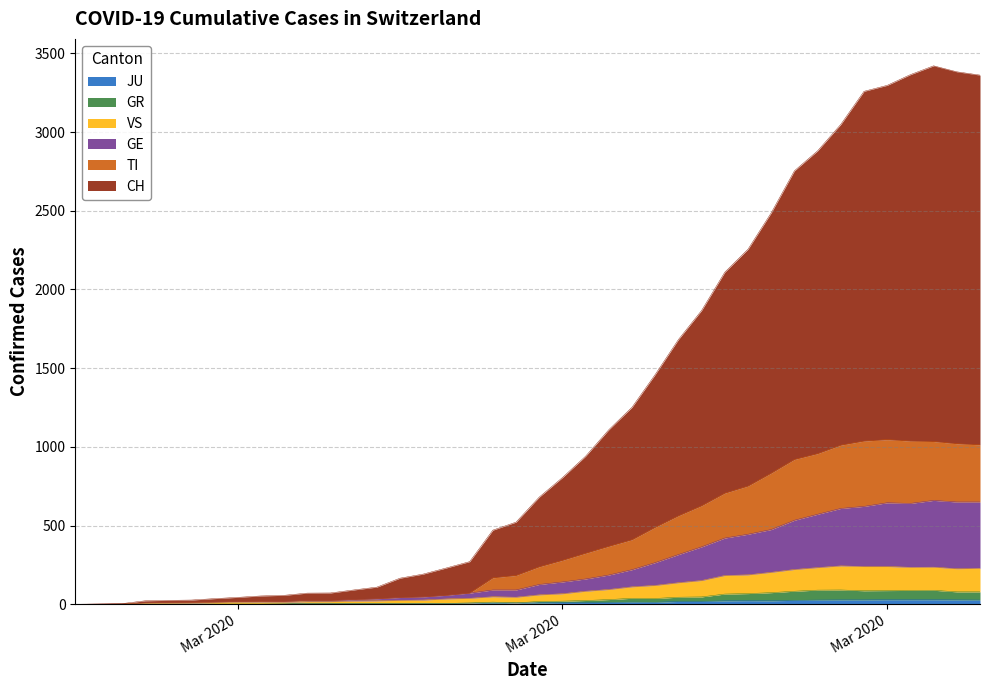

True or false: TI and VS intersect in this chart.

False